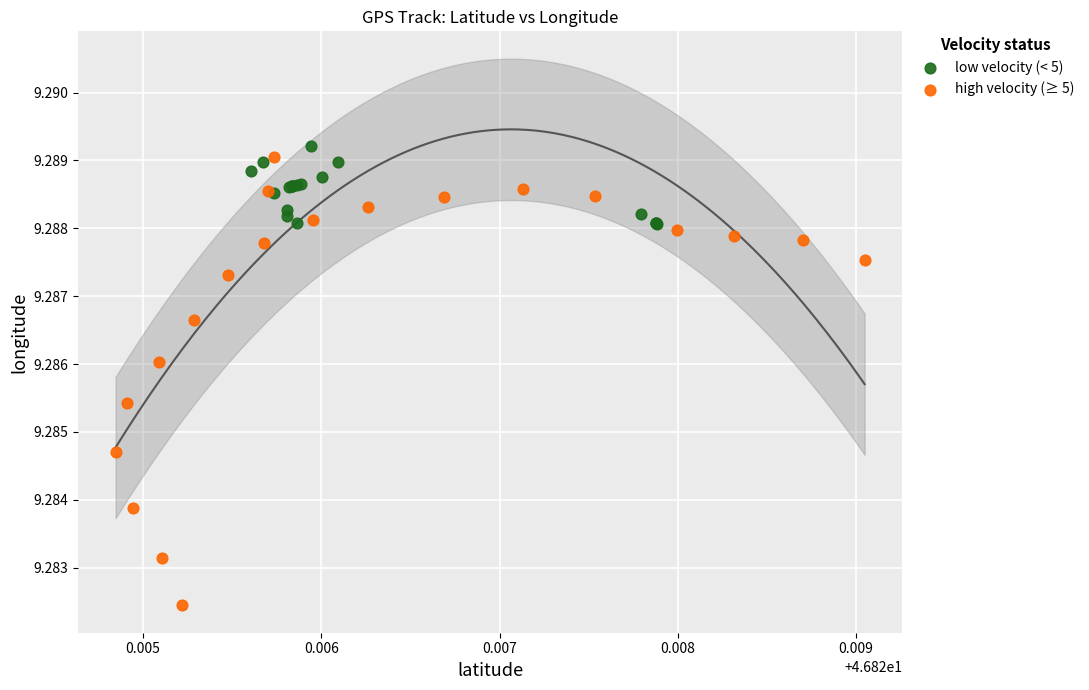

Which series contains the lowest Y value?

high velocity (≥ 5)